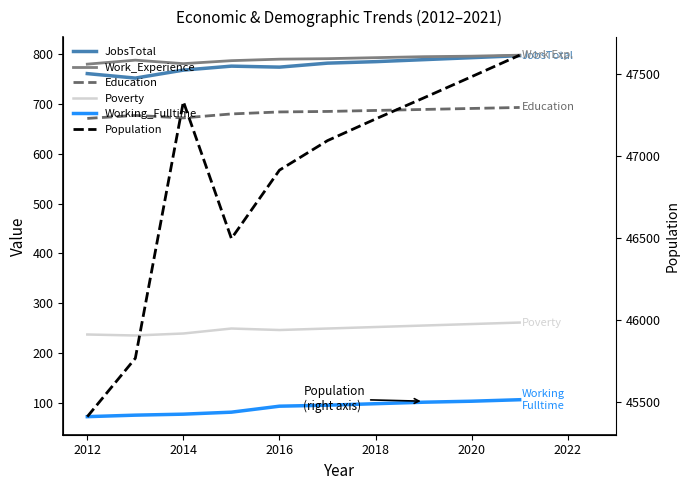

How many categories are shown in the chart?

10